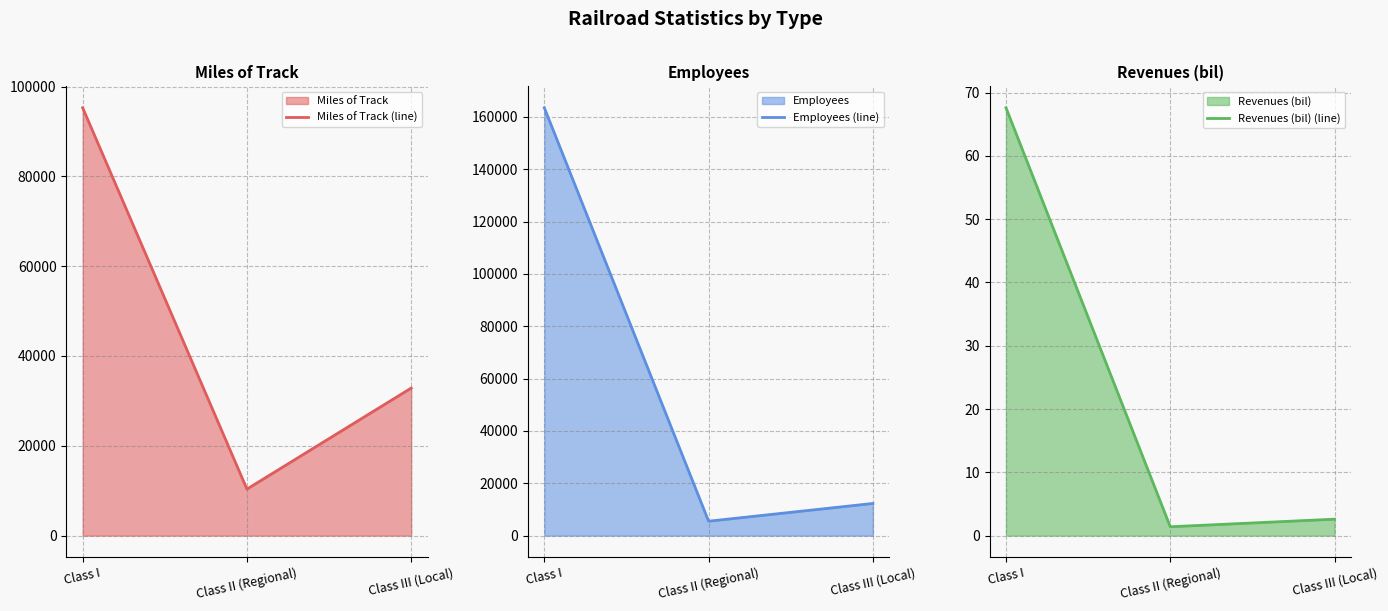

Is the value of Revenues (bil) (line) at Class III (Local) greater than the value of Miles of Track (line) at Class I?

No